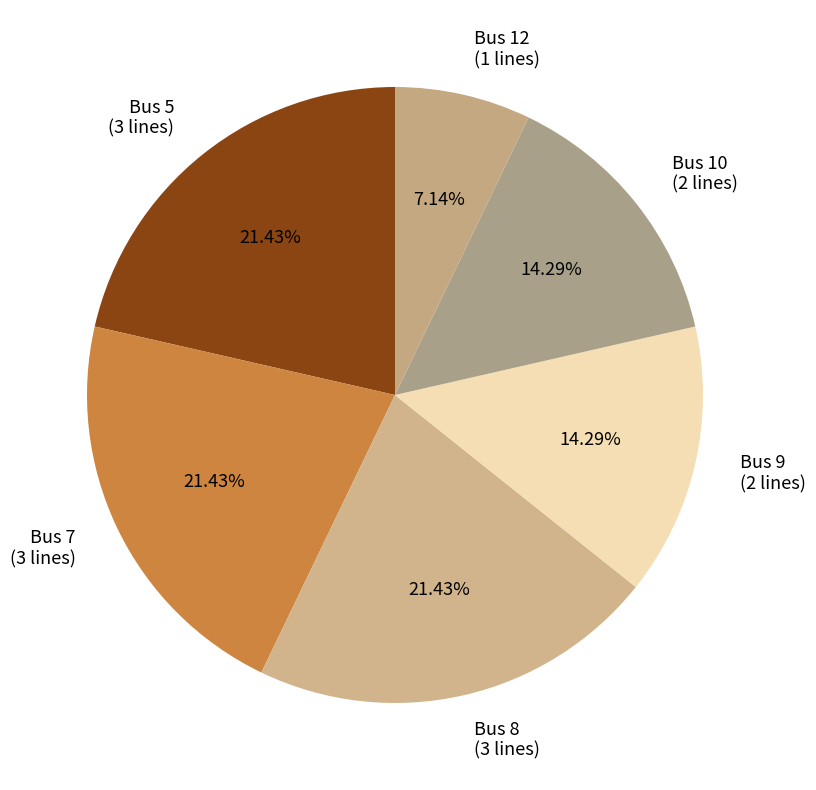

How many segments does this pie chart have?

6